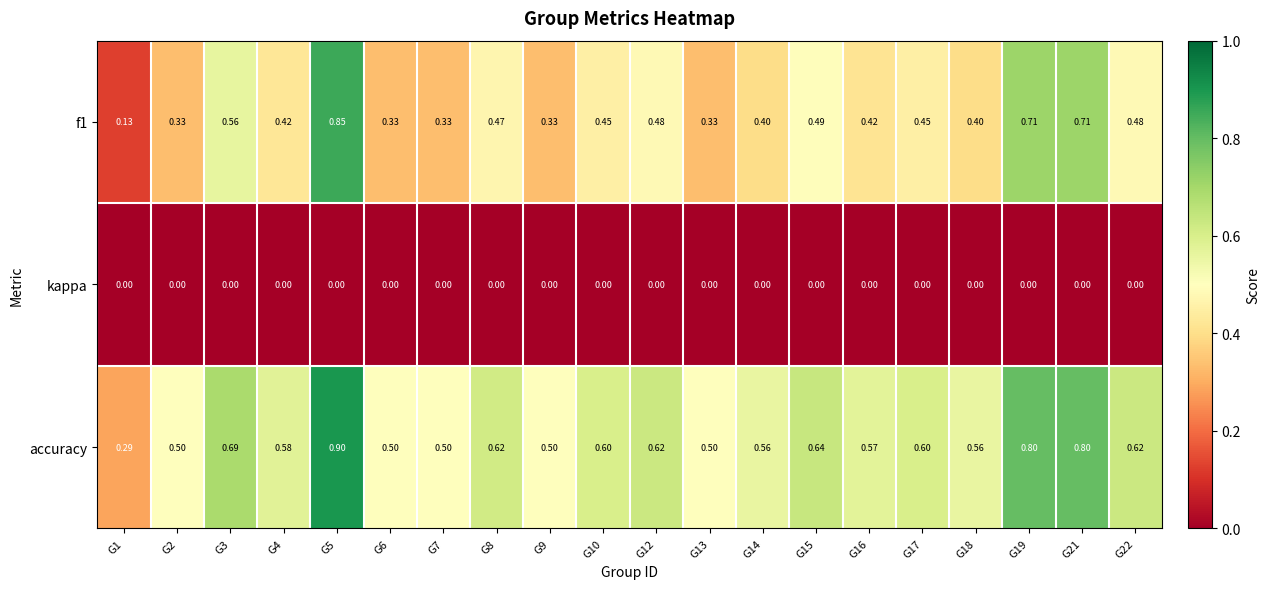

Rank the series by their maximum value, from lowest to highest.

kappa, f1, accuracy